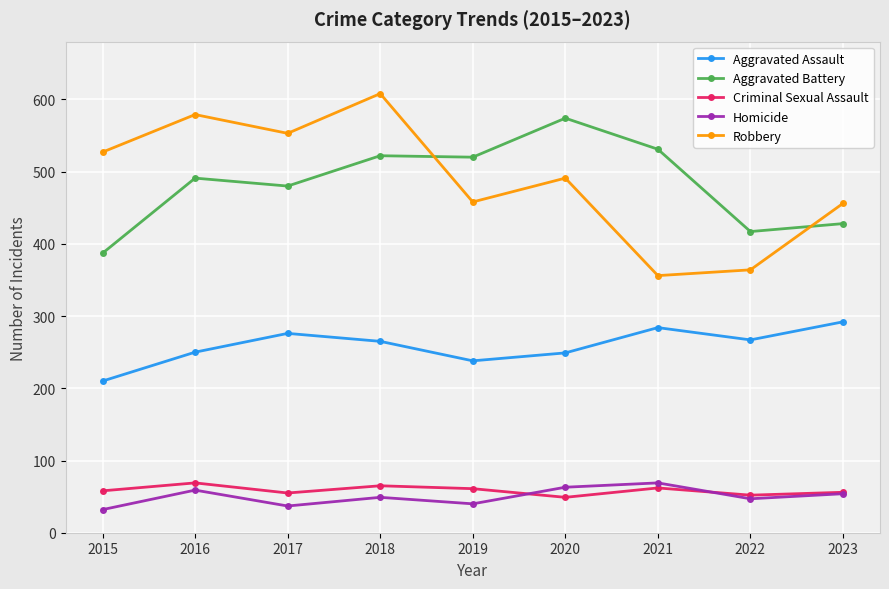

Is the value of Criminal Sexual Assault at 2021 greater than the value of Aggravated Battery at 2023?

No